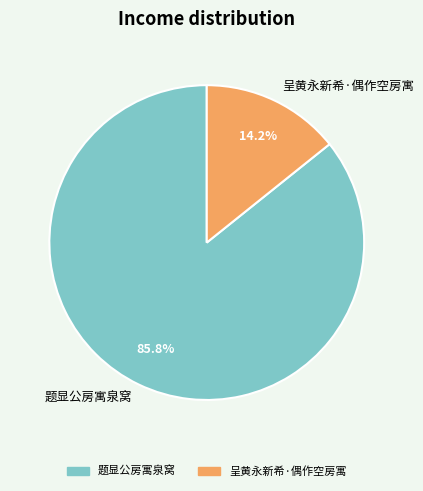

Which slice is the largest?

题显公房寓泉窝